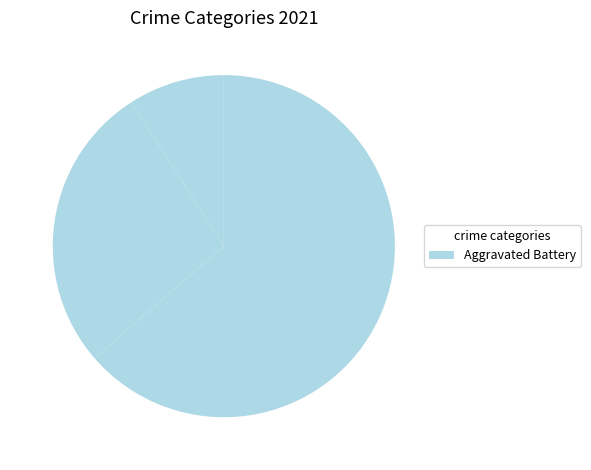

Rank the categories by value from highest to lowest.

Theft, Robbery, Aggravated Battery, Aggravated Assault, Homicide, Motor Vehicle Theft